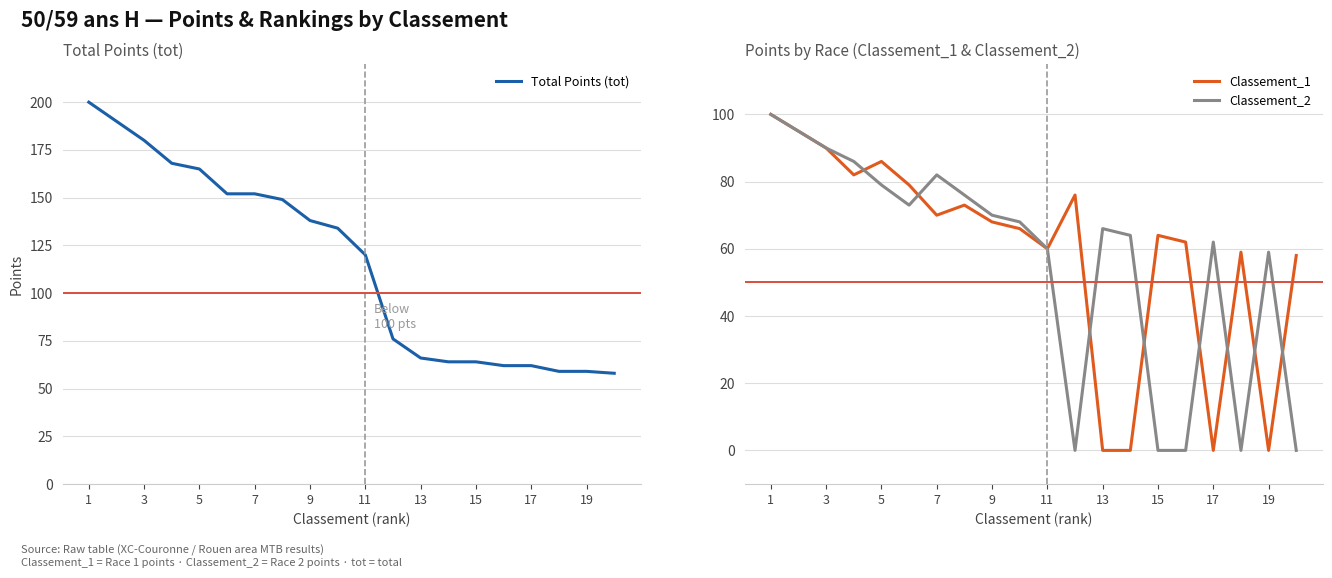

The value of Classement_1 at 1 is 100. True or false?

True